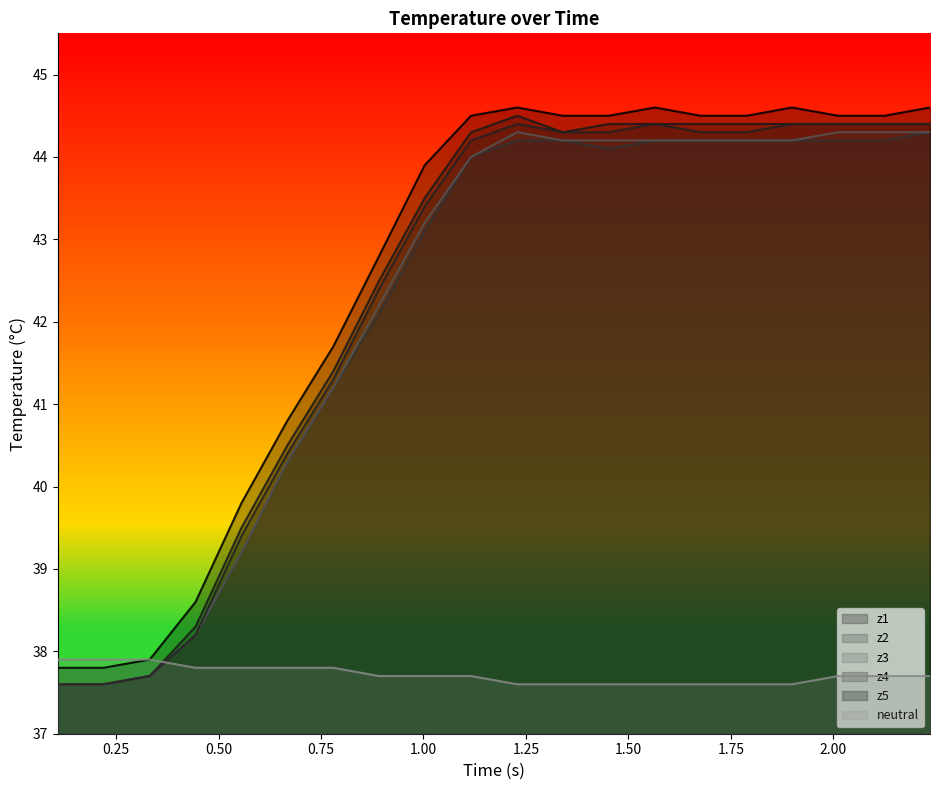

What is the maximum value shown in the chart?

44.6